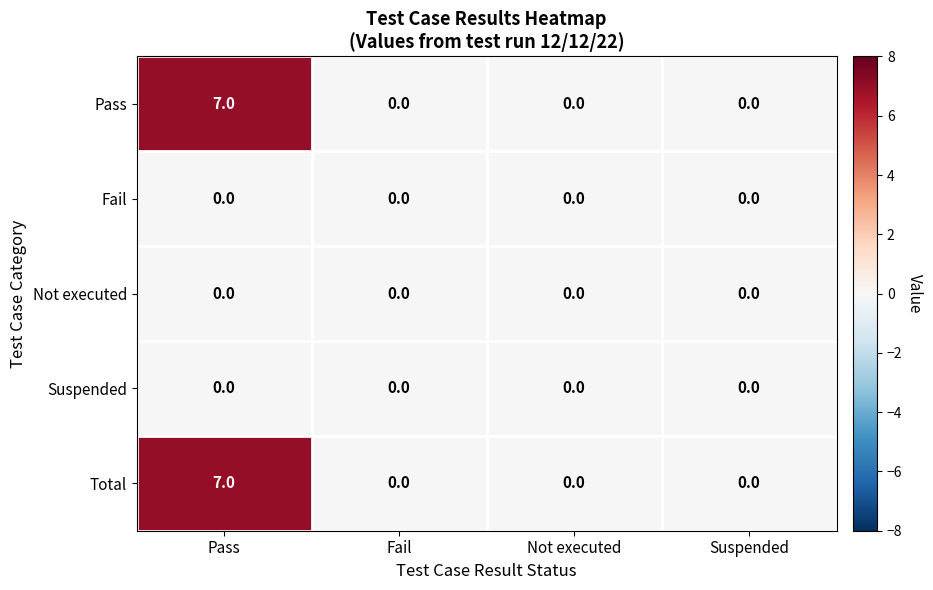

Reading left to right, transcribe all the data shown in this chart.

Pass: Pass=7	Fail=0	Not executed=0	Suspended=0
Fail: Pass=0	Fail=0	Not executed=0	Suspended=0
Not executed: Pass=0	Fail=0	Not executed=0	Suspended=0
Suspended: Pass=0	Fail=0	Not executed=0	Suspended=0
Total: Pass=7	Fail=0	Not executed=0	Suspended=0